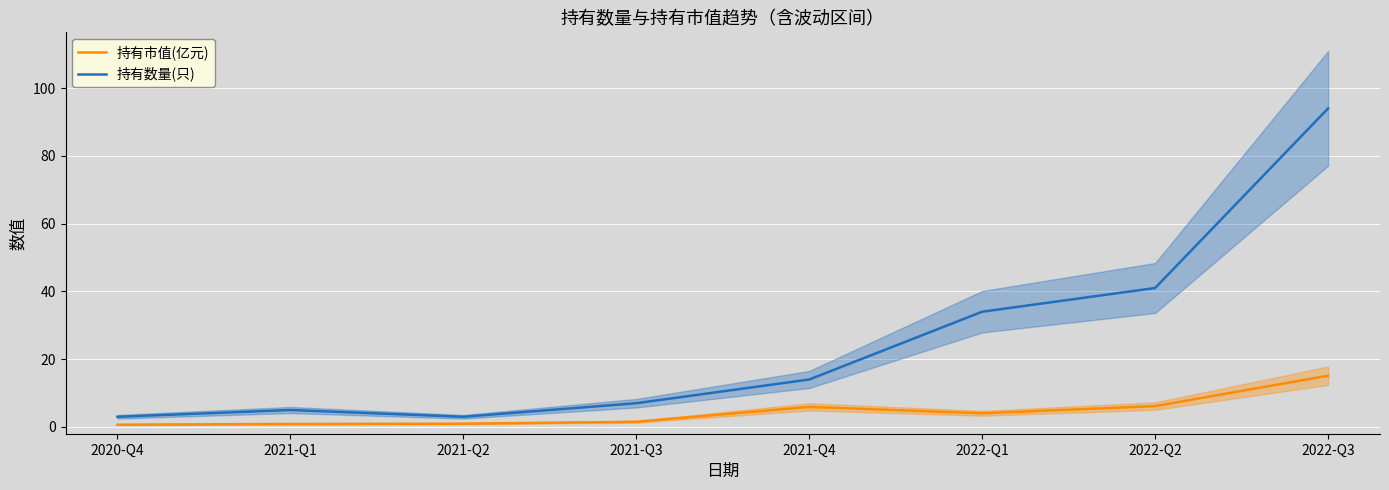

What is the maximum value for 持有数量(只)?

94.0